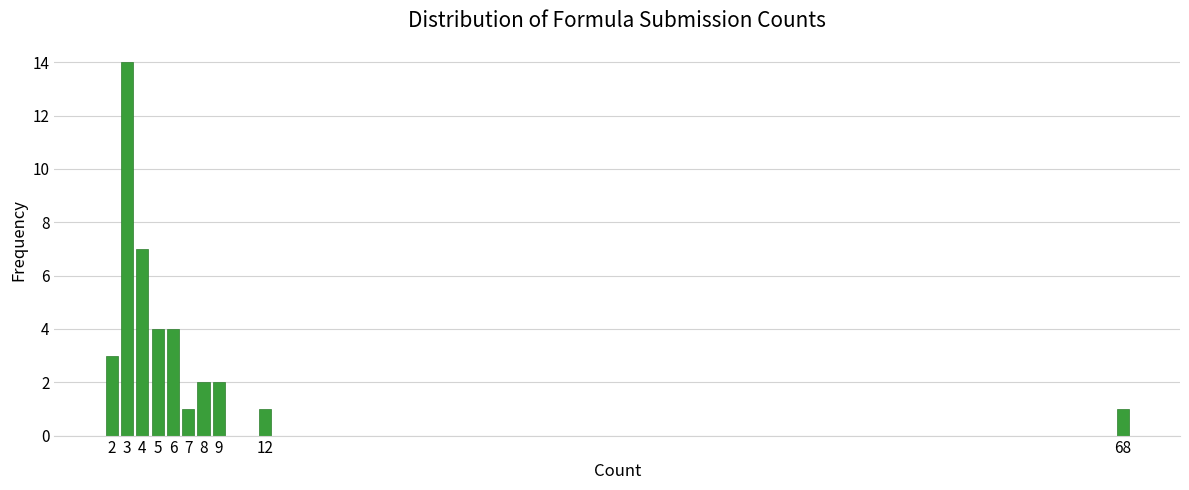

Reading left to right, list all the values displayed in this chart.

2=3	3=14	4=7	5=4	6=4	7=1	8=2	9=2	12=1	68=1